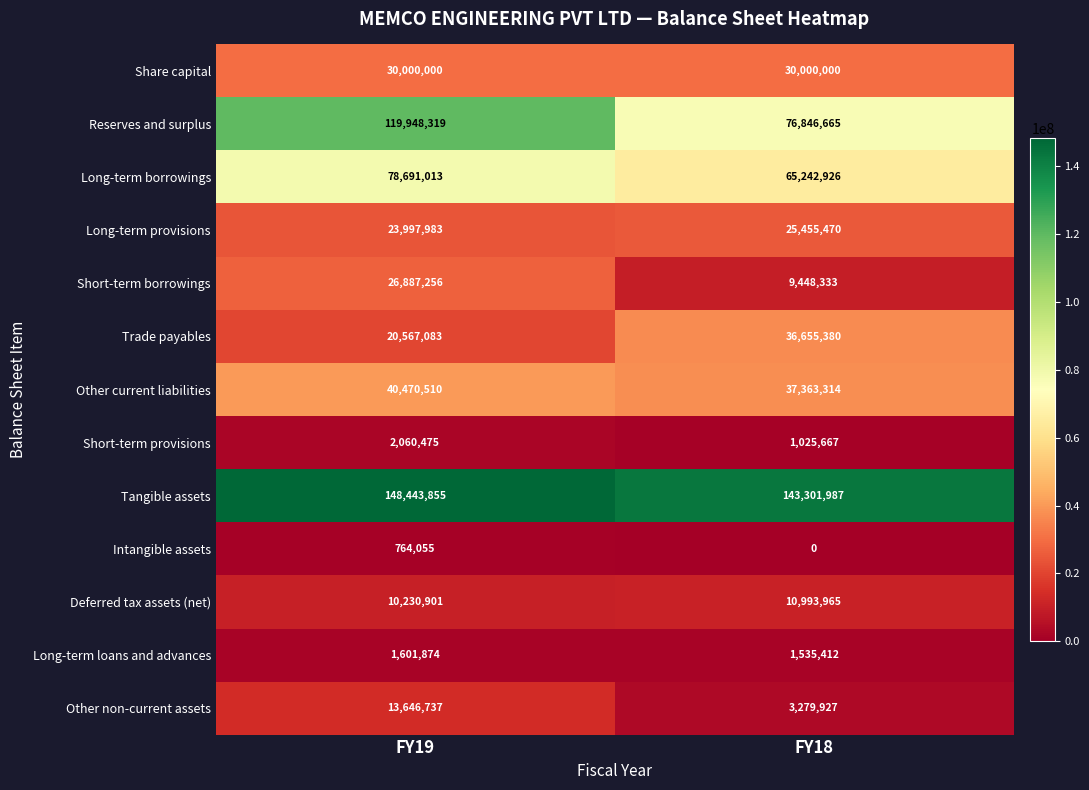

What is the sum of all Other non-current assets values?

16926664